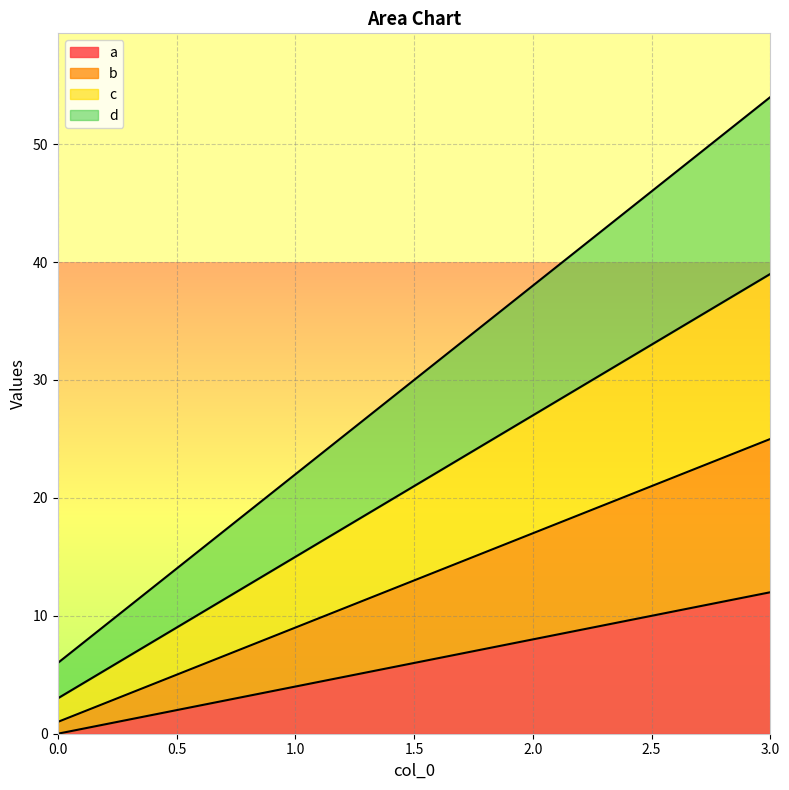

True or false: a has a value of 0 at 0.0.

True